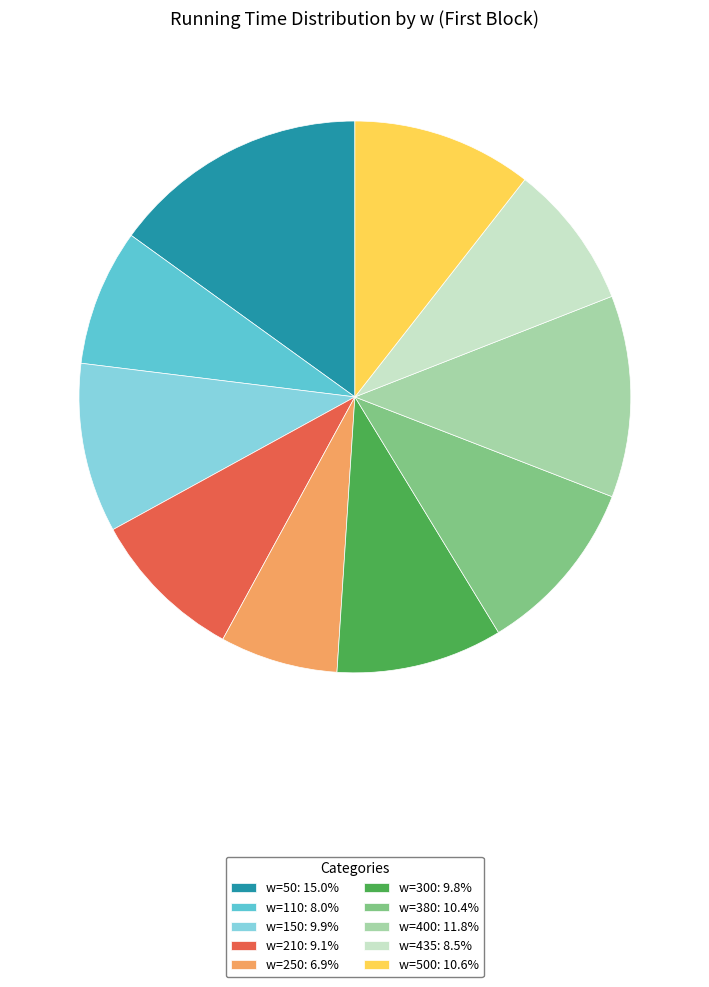

Do w=110: 8.0% and w=250: 6.9% together represent more than half of the pie?

No